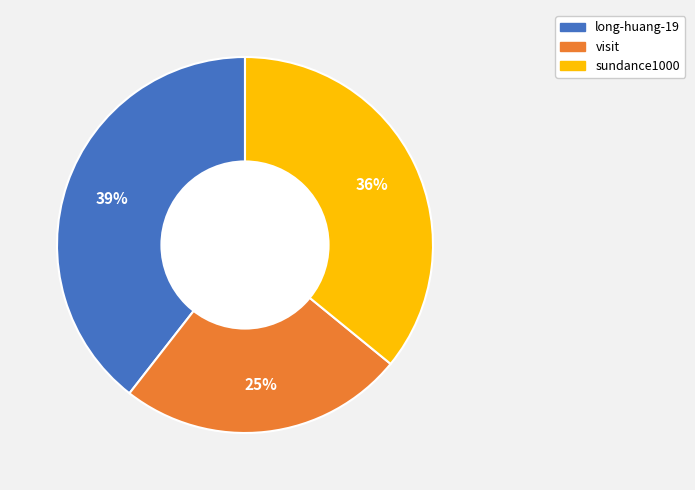

Is sundance1000 the majority of the pie?

No